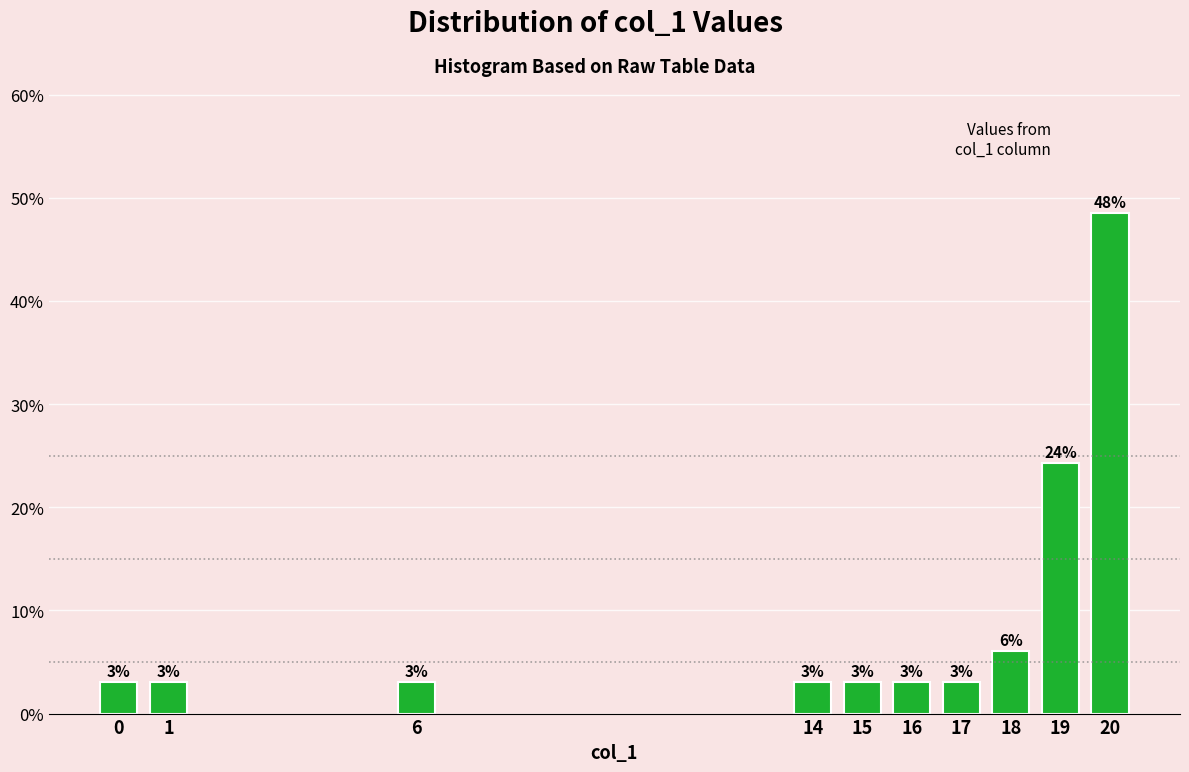

Between 18 and 20, which is larger?

20